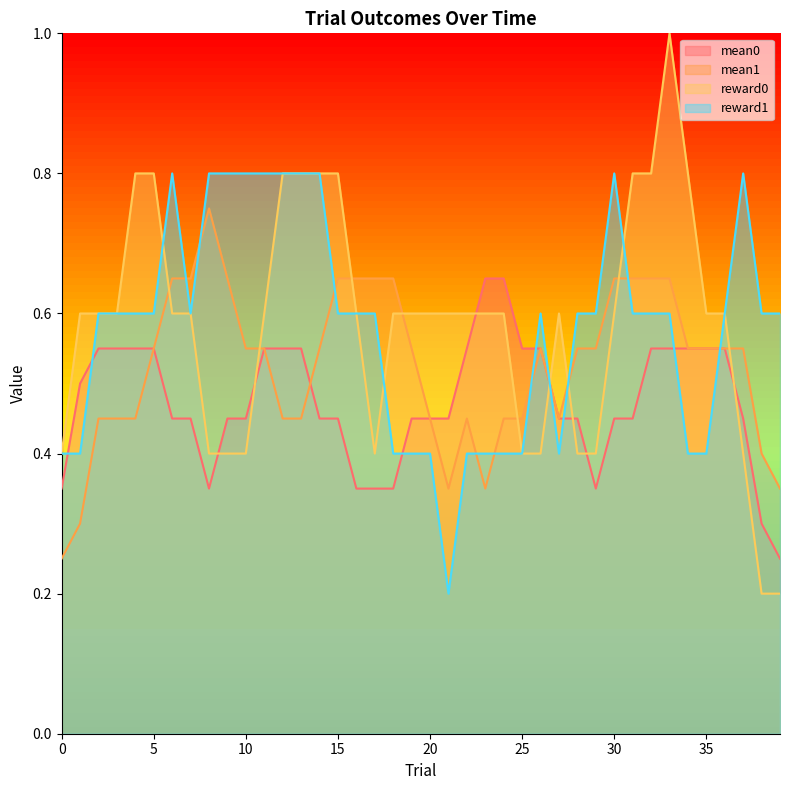

What is the greatest value displayed?

1.0